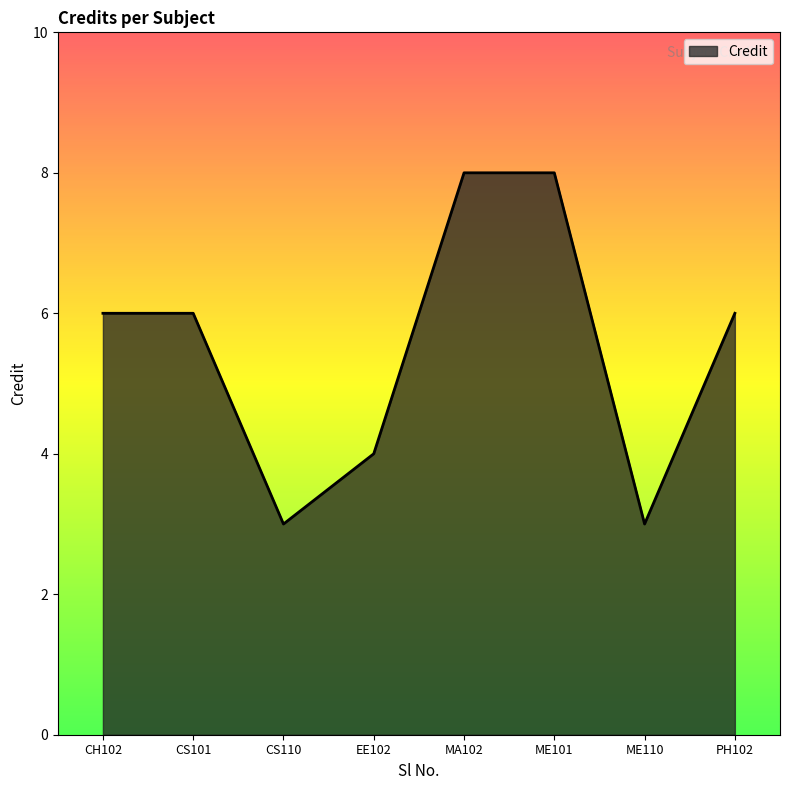

What is the change in value from CS110 to ME101?

+5